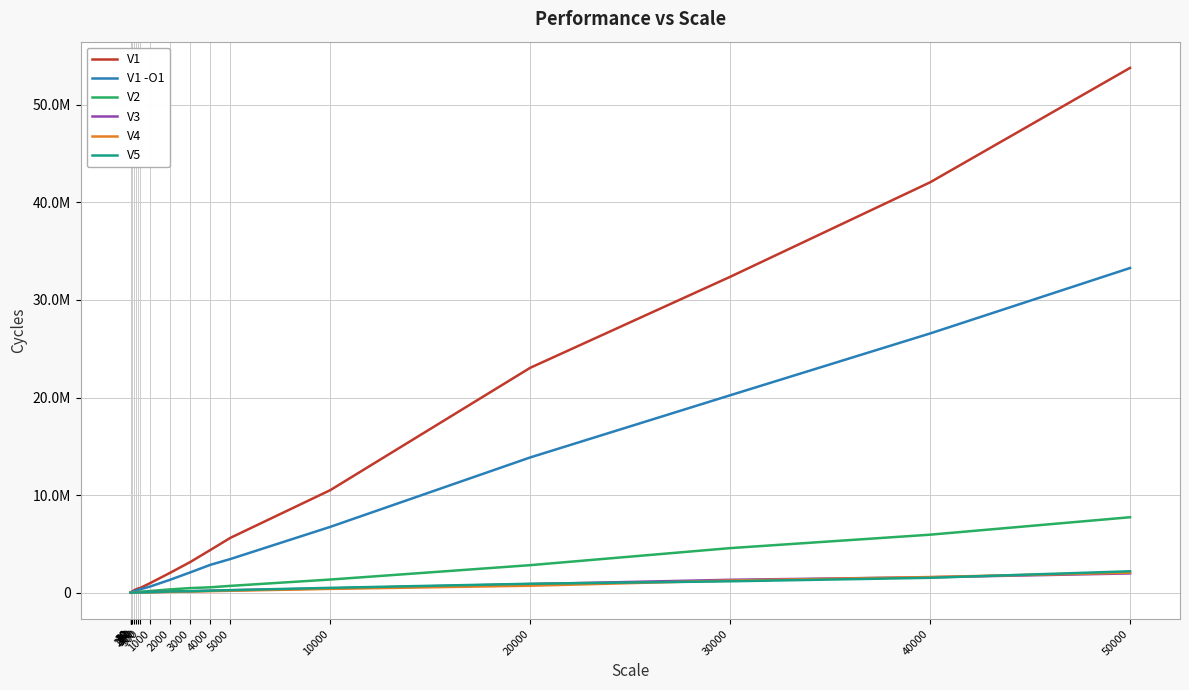

Reading left to right, transcribe all the data shown in this chart.

V1: 10=15996	20=32023	30=49197	40=69316	50=65968	100=140244	200=265484	300=361646	400=441688	500=494233	1000=996867	2000=2054990	3000=3151710	4000=4379030	5000=5621910	10000=10513200	20000=23049400	30000=32371800	40000=42053800	50000=53777900
V1 -O1: 10=13082	20=18600	30=28768	40=41075	50=48949	100=81375	200=178560	300=243660	400=306807	500=357027	1000=642134	2000=1337530	3000=2087660	4000=2856530	5000=3450640	10000=6749480	20000=13862800	30000=20232600	40000=26565700	50000=33272300
V2: 10=6541	20=8184	30=10044	40=12183	50=13578	100=22072	200=38347	300=55521	400=83917	500=105493	1000=178591	2000=341279	3000=474176	4000=555148	5000=700166	10000=1349180	20000=2823570	30000=4569150	40000=5945550	50000=7733350
V3: 10=3968	20=4774	30=6231	40=4929	50=5518	100=9362	200=14756	300=20150	400=27497	500=32054	1000=65751	2000=106516	3000=148769	4000=202213	5000=250697	10000=439890	20000=883655	30000=1324040	40000=1586080	50000=1974200
V4: 10=3658	20=4030	30=4464	40=4867	50=5146	100=7936	200=10943	300=15345	400=18631	500=22754	1000=40858	2000=78895	3000=122481	4000=157139	5000=198059	10000=391499	20000=715387	30000=1246700	40000=1607260	50000=2050060
V5: 10=4216	20=5735	30=5115	40=5580	50=6293	100=8835	200=12741	300=18042	400=21917	500=24800	1000=53723	2000=124775	3000=153884	4000=210428	5000=263128	10000=499100	20000=916887	30000=1169850	40000=1527840	50000=2196780